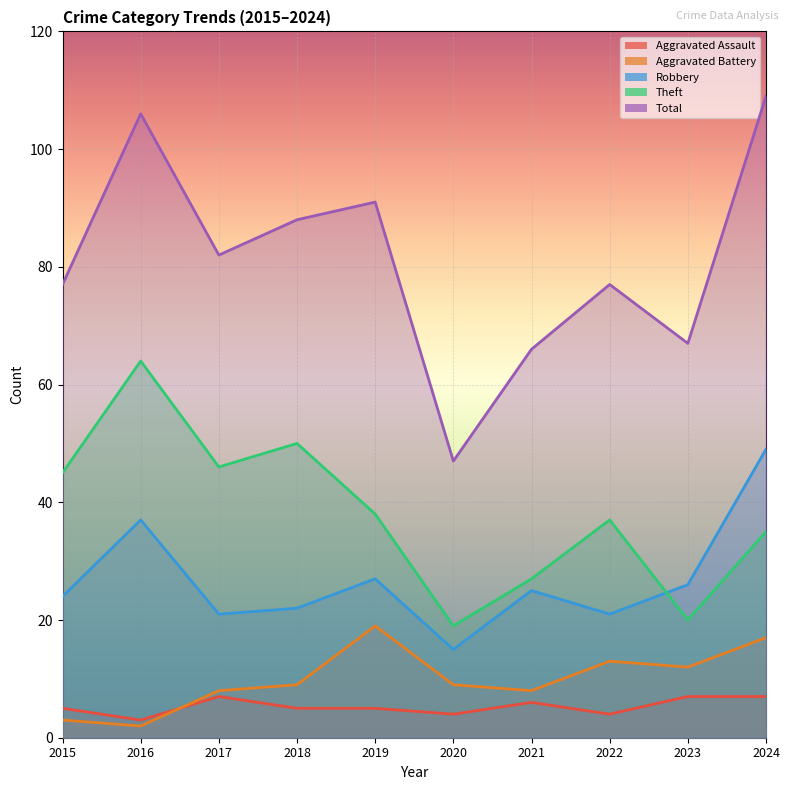

Which label corresponds to the largest value in the chart?

2024